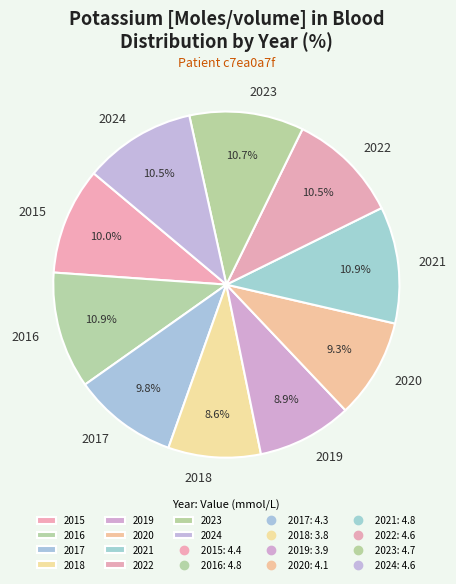

Combined, do 2015 and 2023 account for over 50%?

No